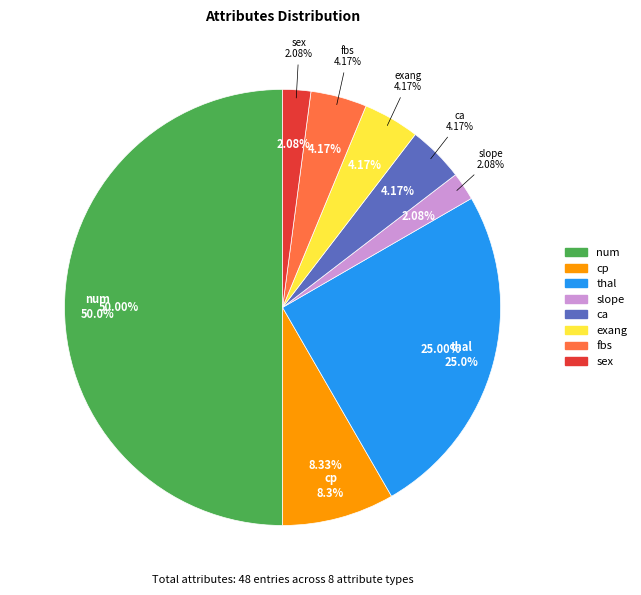

What percentage is the cp slice, to the nearest percent?

8%